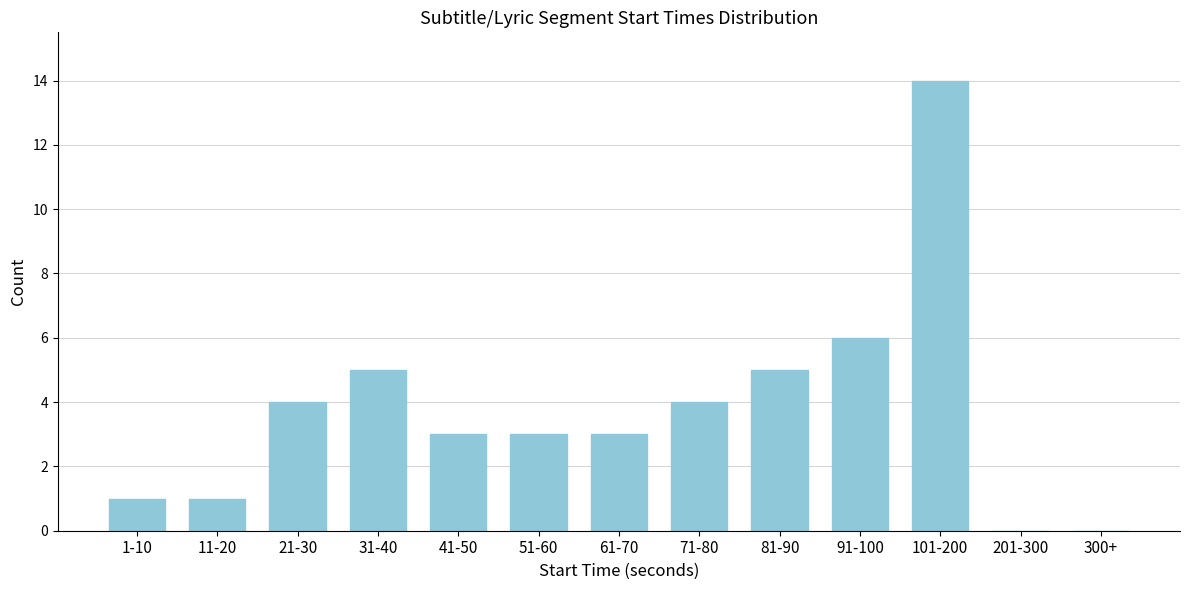

Reading left to right, extract all data points from this chart.

1-10=1	11-20=1	21-30=4	31-40=5	41-50=3	51-60=3	61-70=3	71-80=4	81-90=5	91-100=6	101-200=14	201-300=0	300+=0